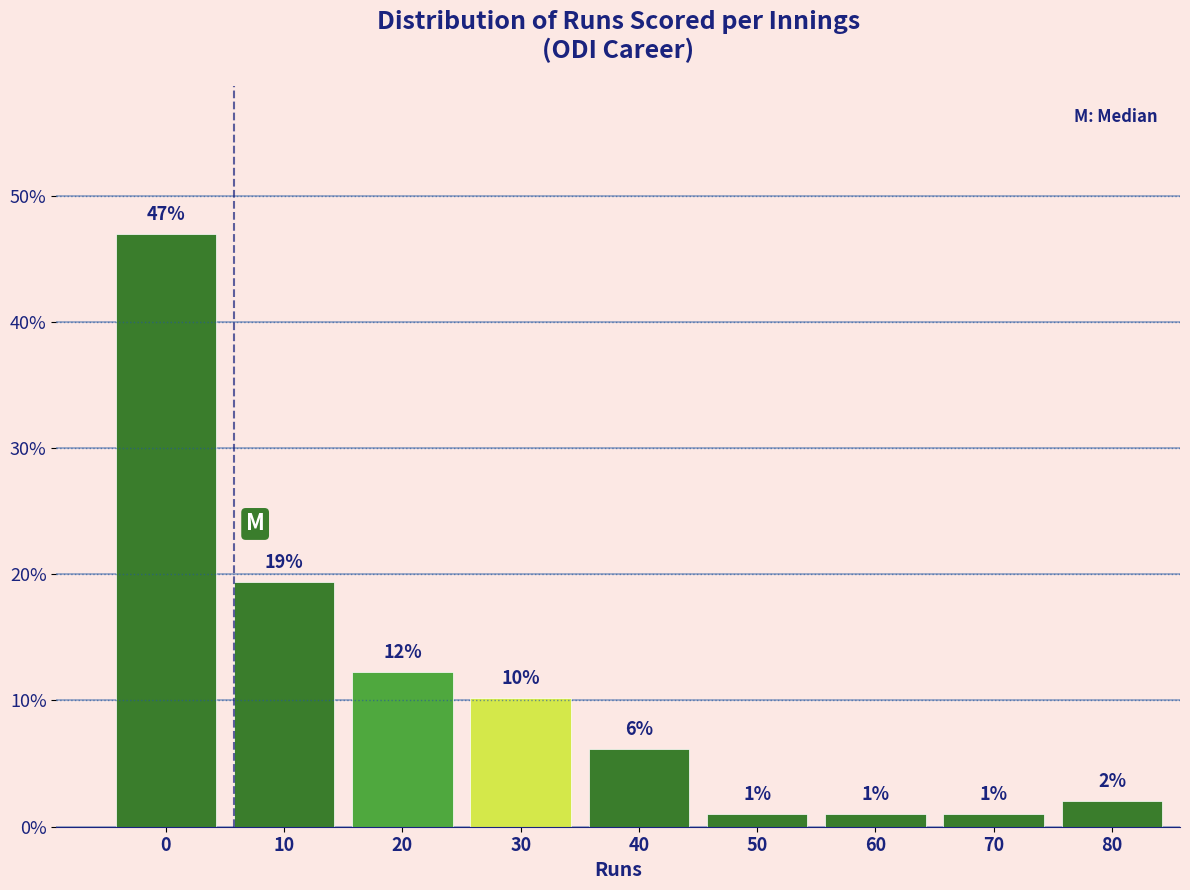

Approximately how many times larger is the value at 60 compared to 70?

1.0